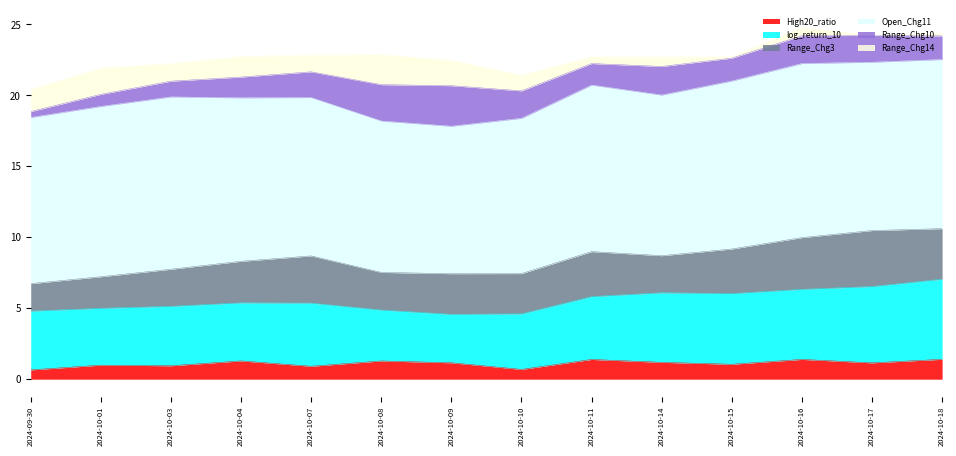

At which category does High20_ratio reach its first local valley?

2024-10-03